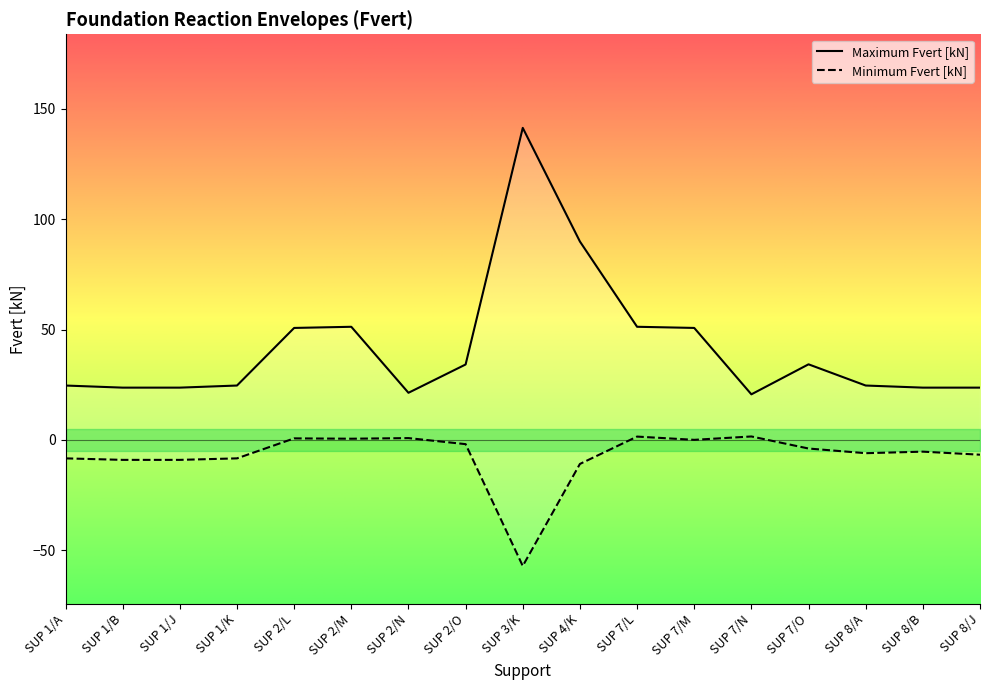

Read the Minimum Fvert [kN] value at SUP 1/J.

-9.1